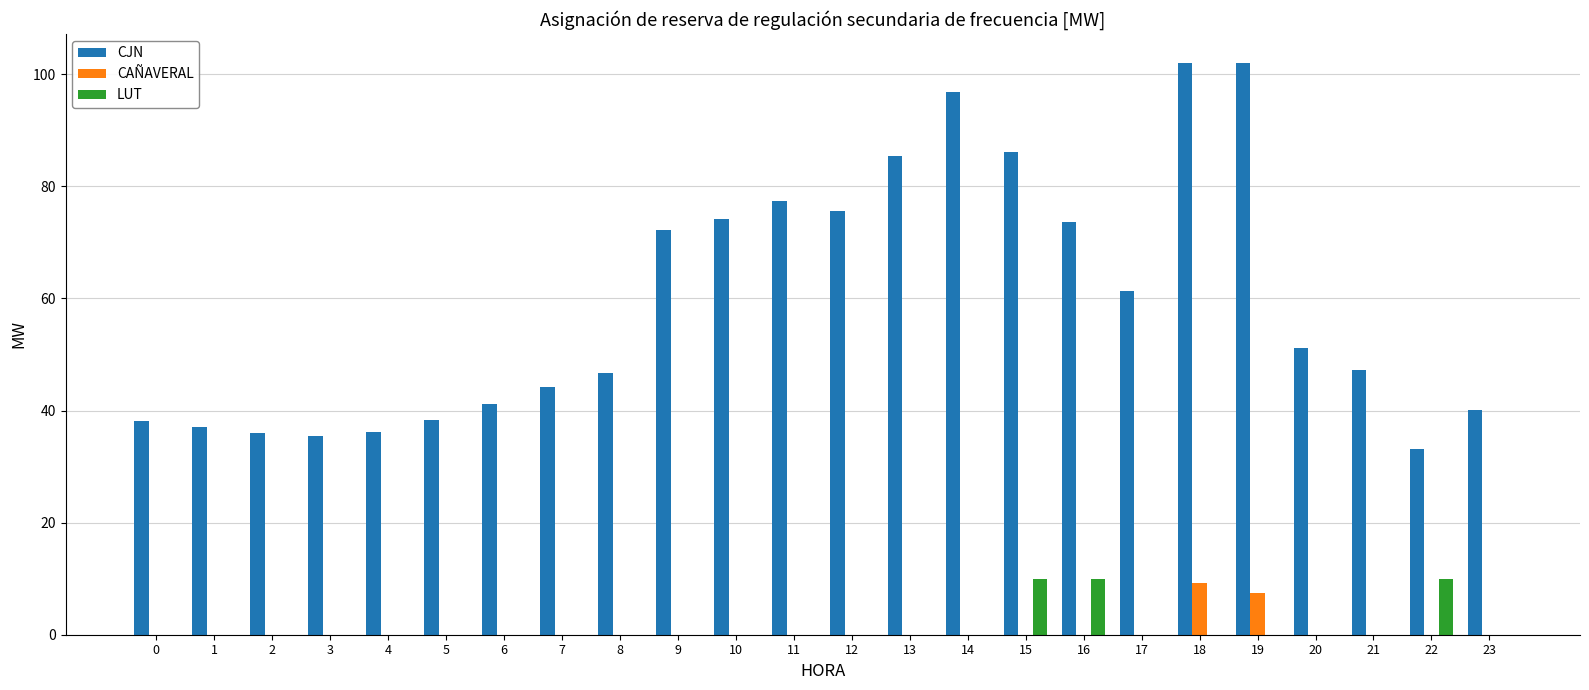

What is the highest value of the CJN series?

102.1